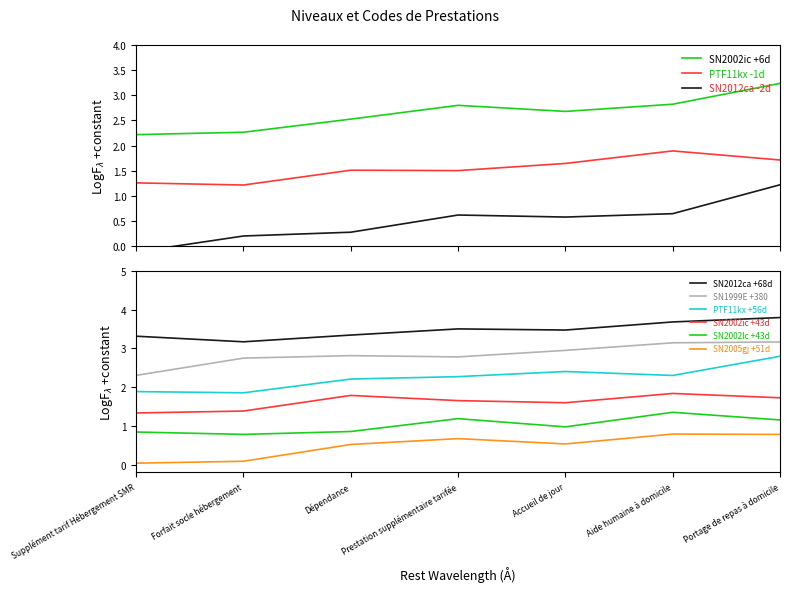

What is the maximum value for SN2002ic +6d?

3.2